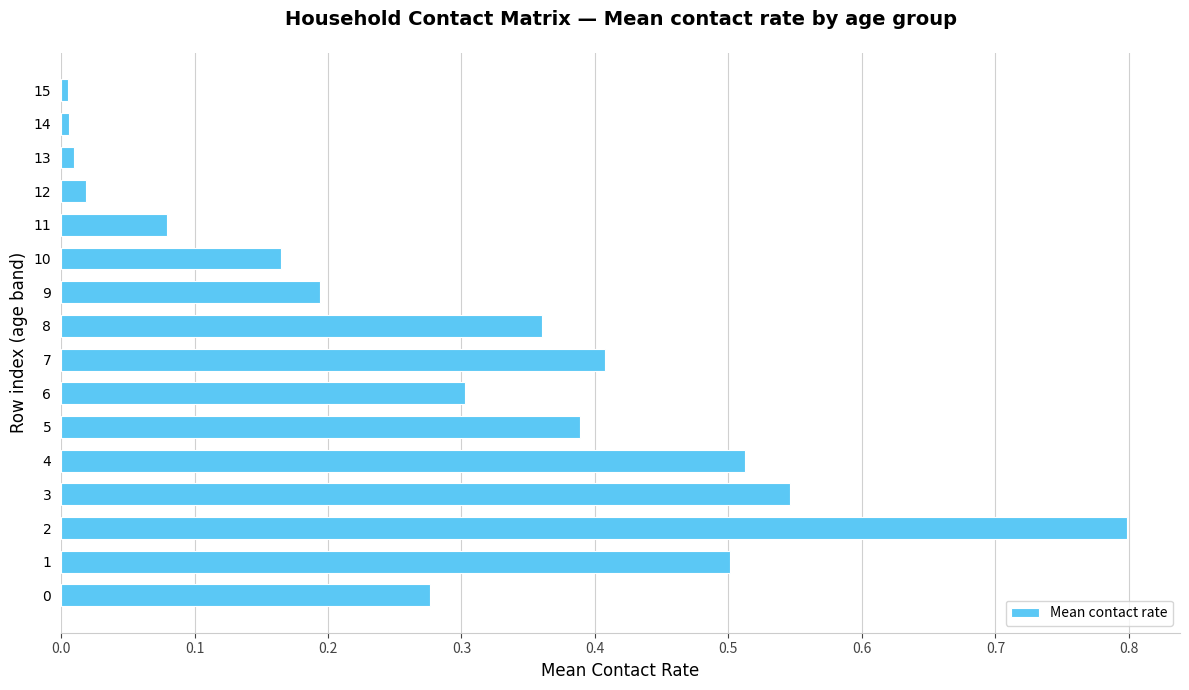

What is the difference between the maximum and minimum values?

0.8